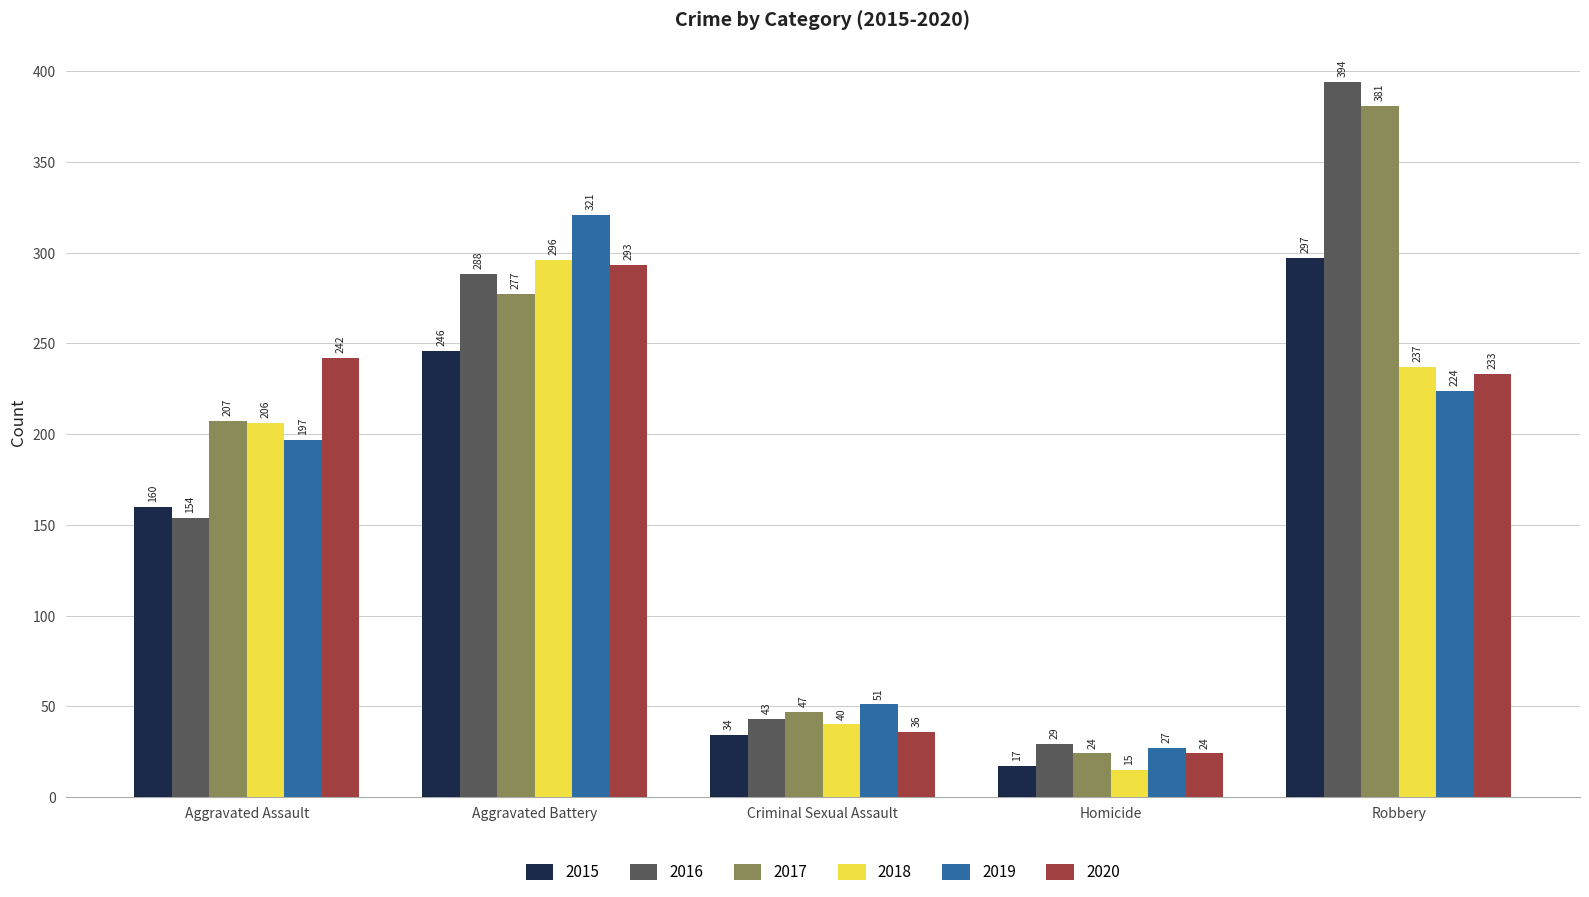

What is the total value across all series at Robbery?

1766